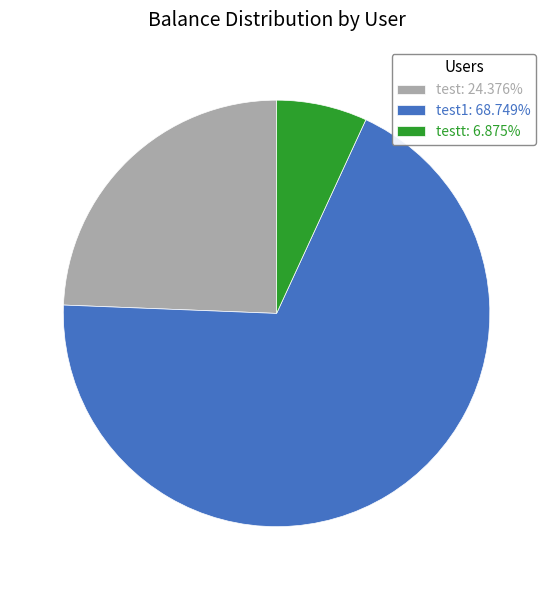

Is there any slice that represents more than half of the pie?

Yes